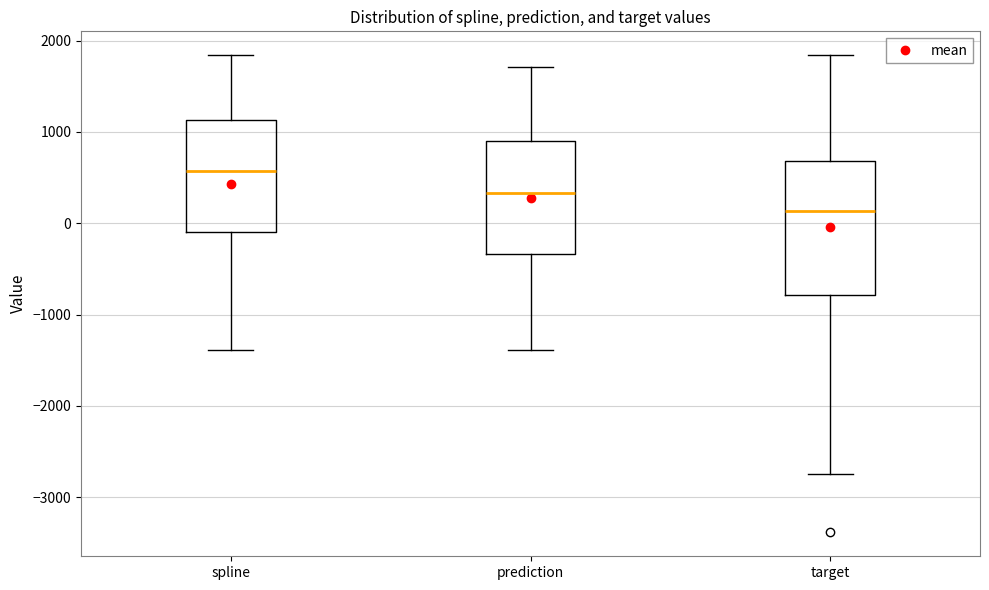

Where does the upper whisker of the box for prediction end on the y-axis? The values are not printed on the chart, so give them approximately, as read against the axis.

1700